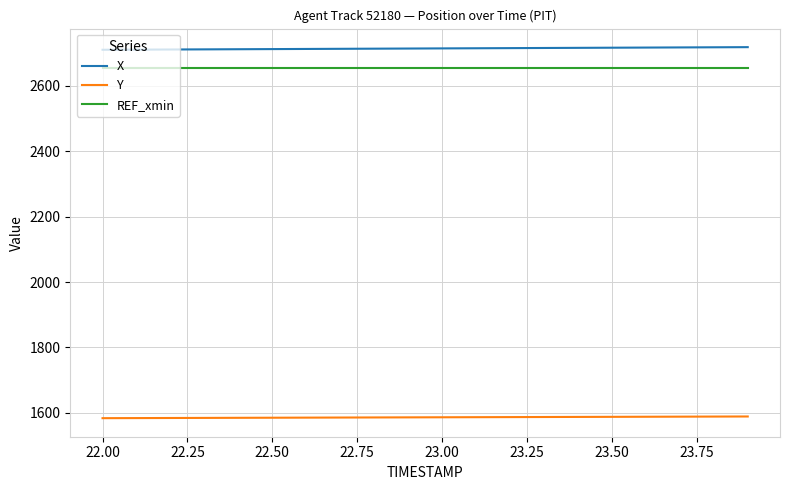

What is the lowest value of the Y series?

1583.3